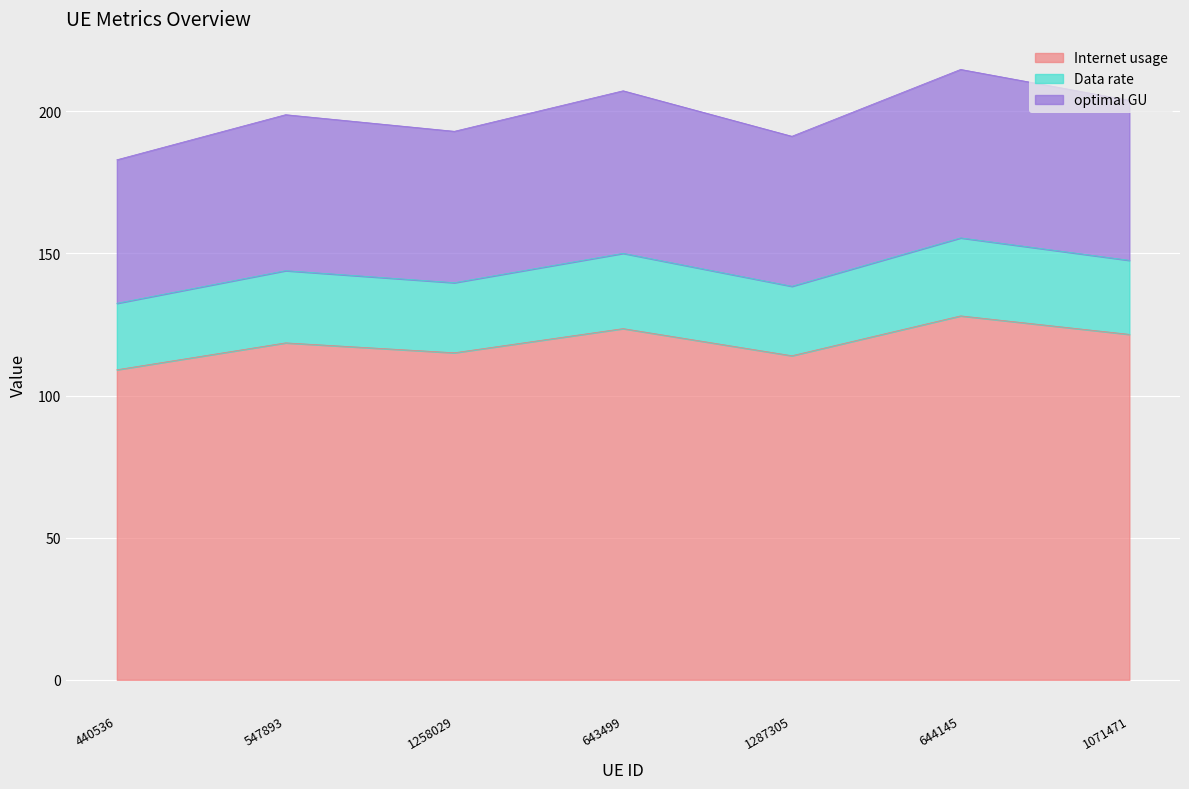

What is the total value across all series at 644145?

214.8